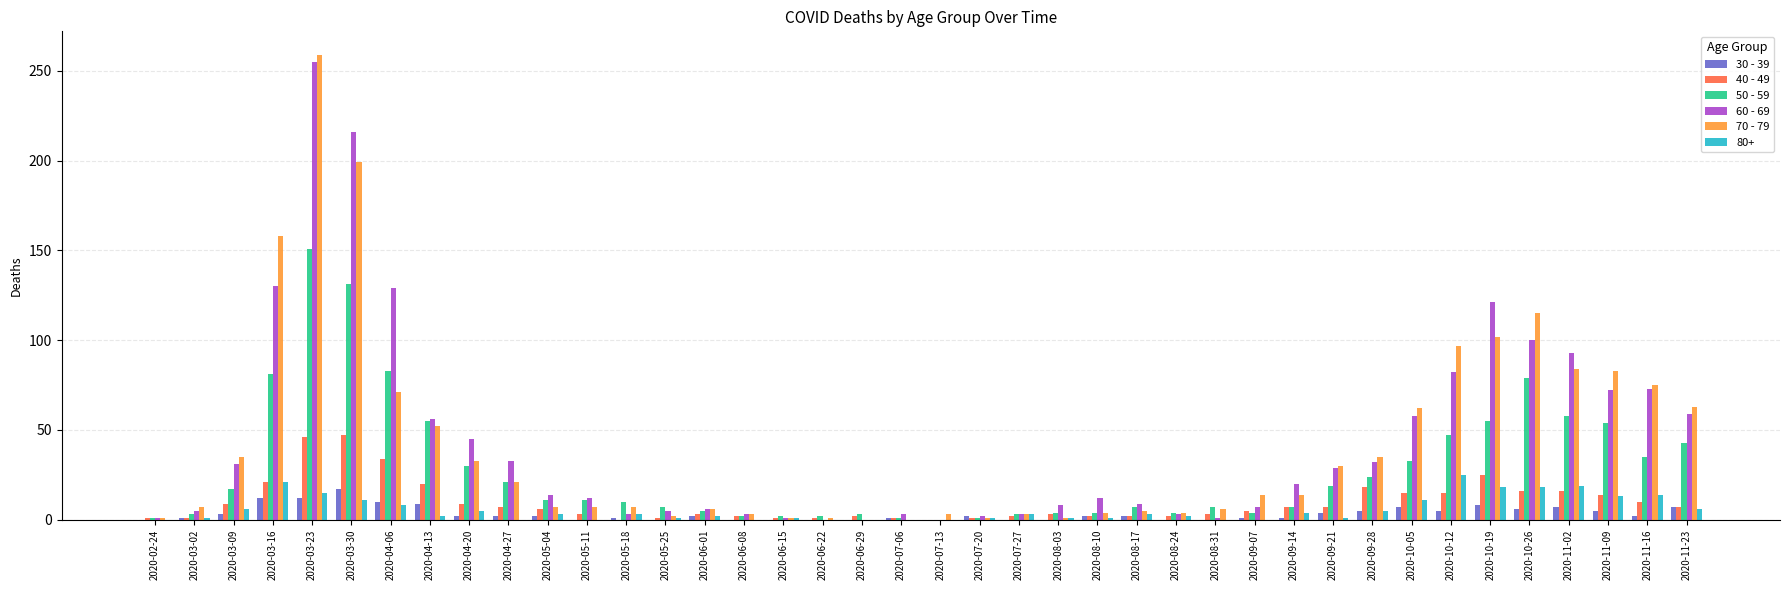

The 30 - 39 series shows 10 at 2020-04-06. True or false?

True